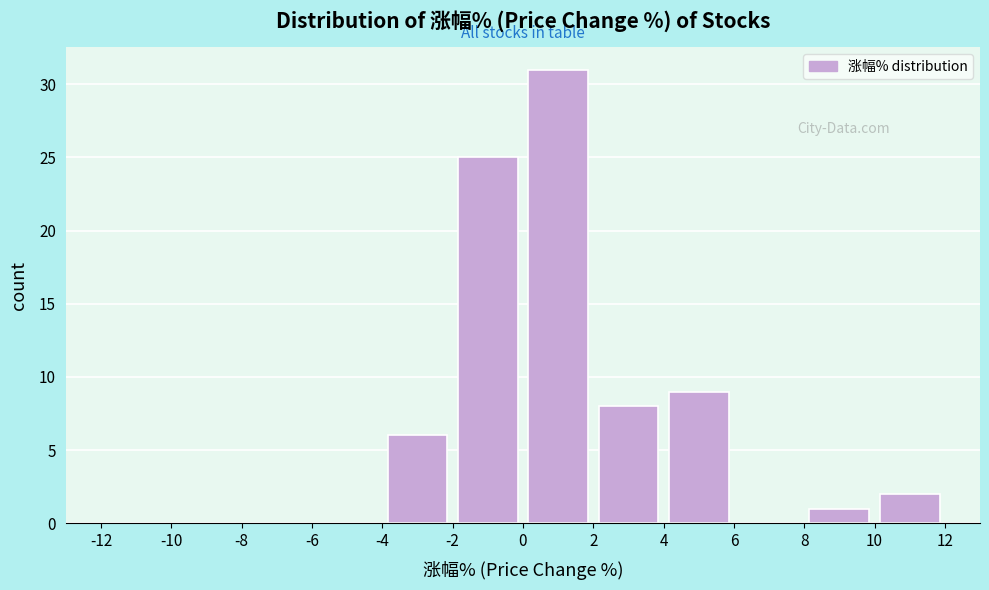

Which range on the x-axis has the tallest bar?

0 to 2